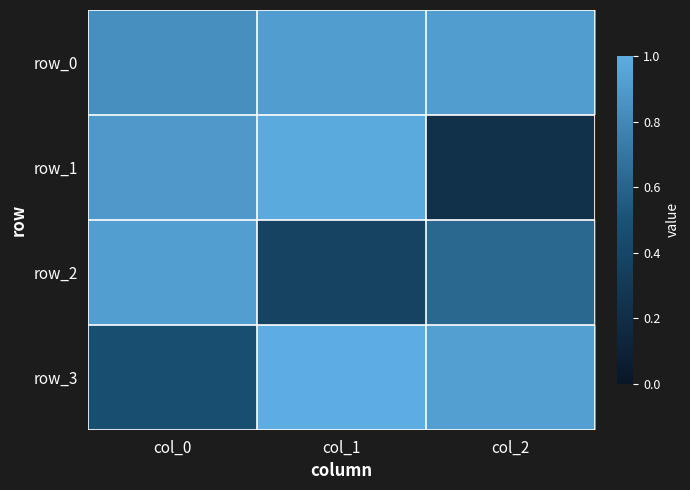

Reading left to right, what are all the values shown in this chart?

row_0: 0.8	0.9	0.9
row_1: 0.9	1.0	0.2
row_2: 0.9	0.4	0.6
row_3: 0.5	1.0	0.9